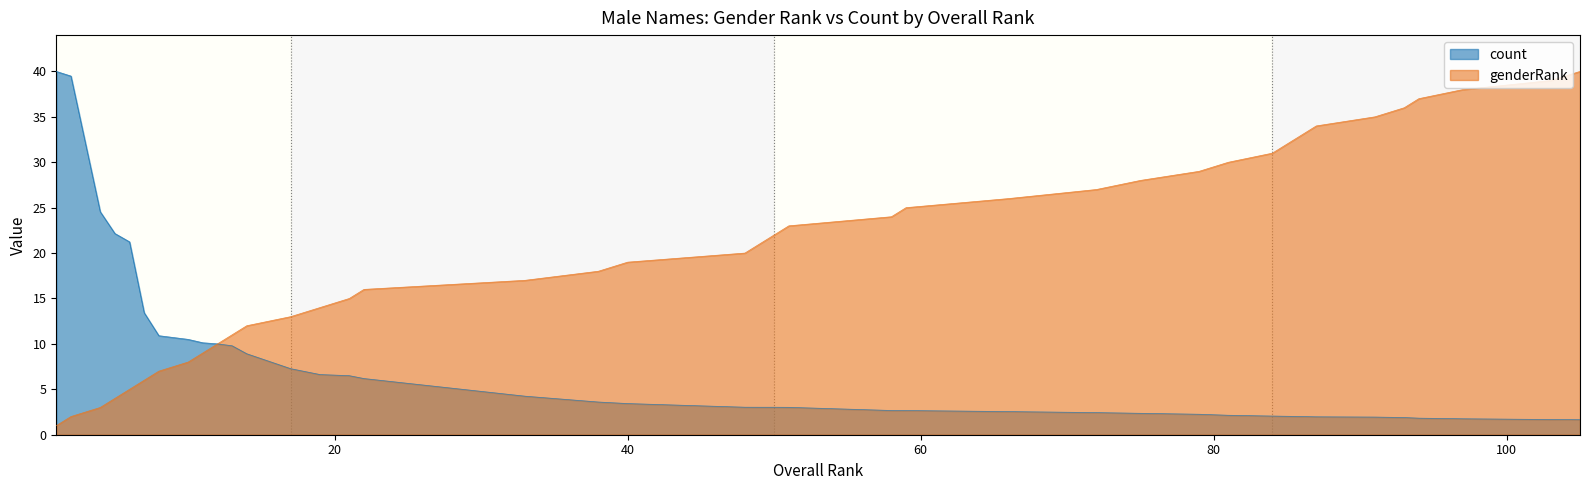

What is the difference between the maximum and minimum values in the count series?

38.3